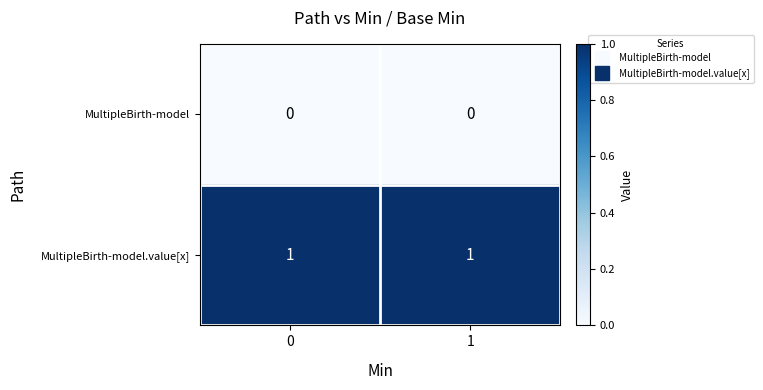

Reading left to right, extract all data points from this chart.

MultipleBirth-model: 0=0	1=0
MultipleBirth-model.value[x]: 0=1	1=1